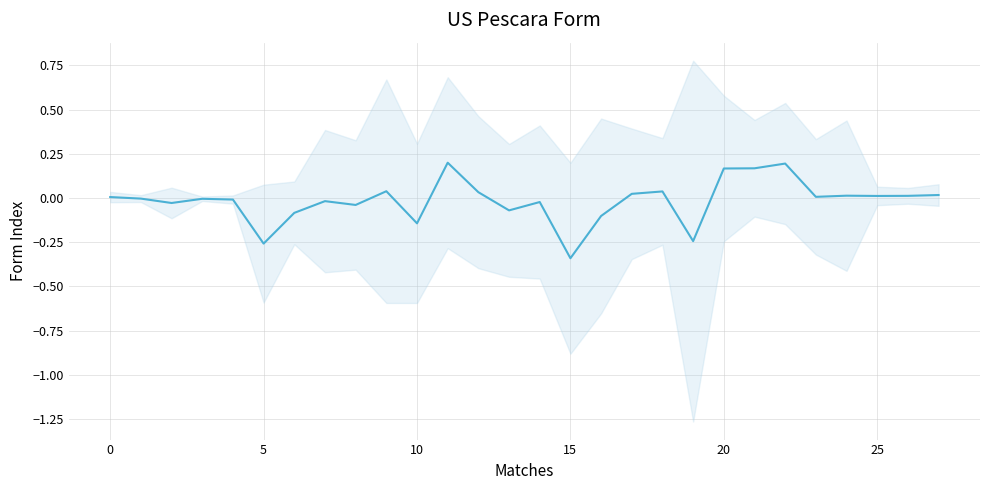

What is the sum of all values?

-0.4